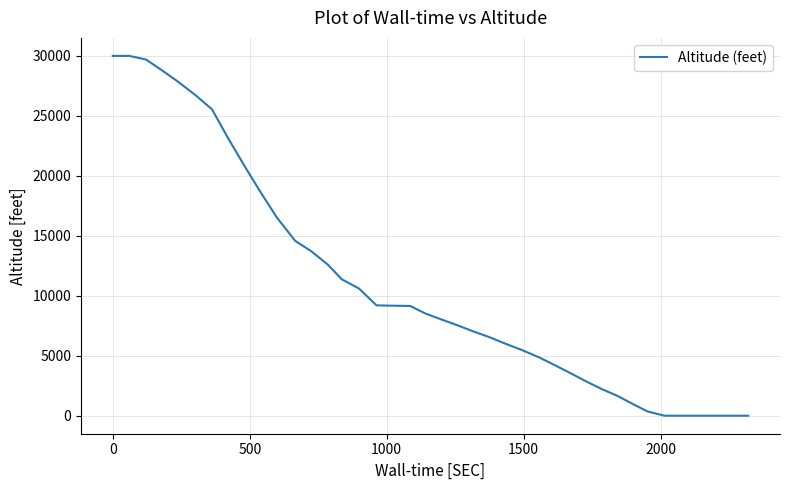

What is the difference between the maximum and minimum values?

30000